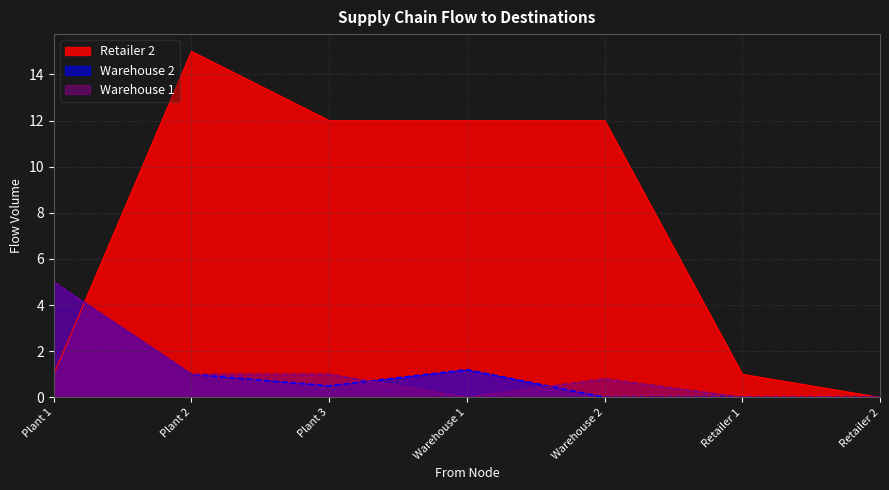

Is it true that Retailer 2 equals 1.7 at Retailer 1?

False